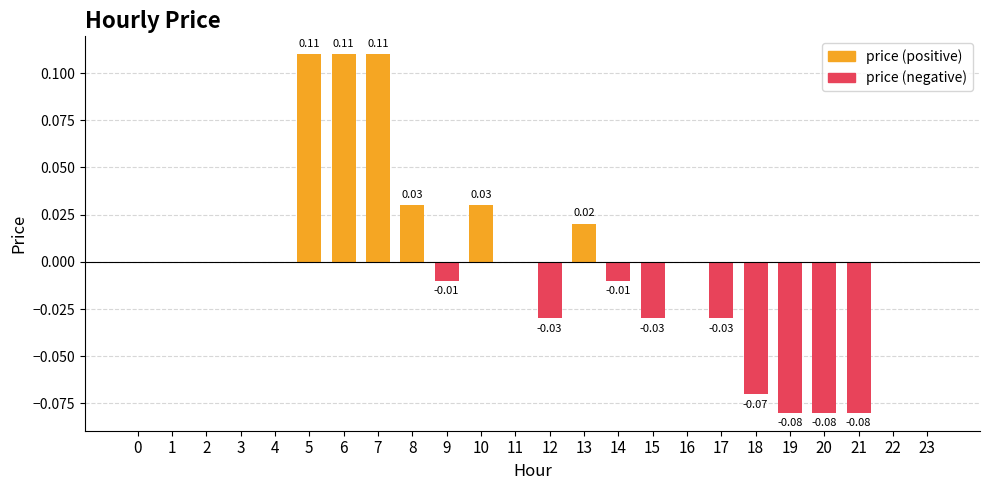

What is the maximum value shown in the chart?

0.1